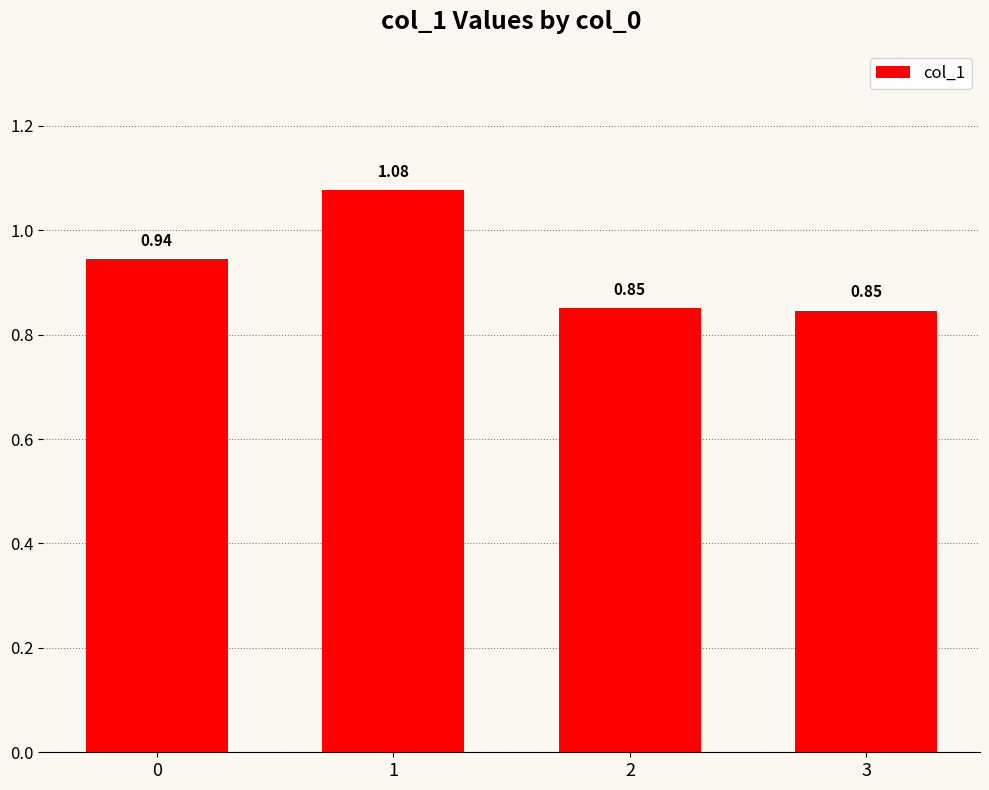

What is the change in value from 0 to 2?

-0.1